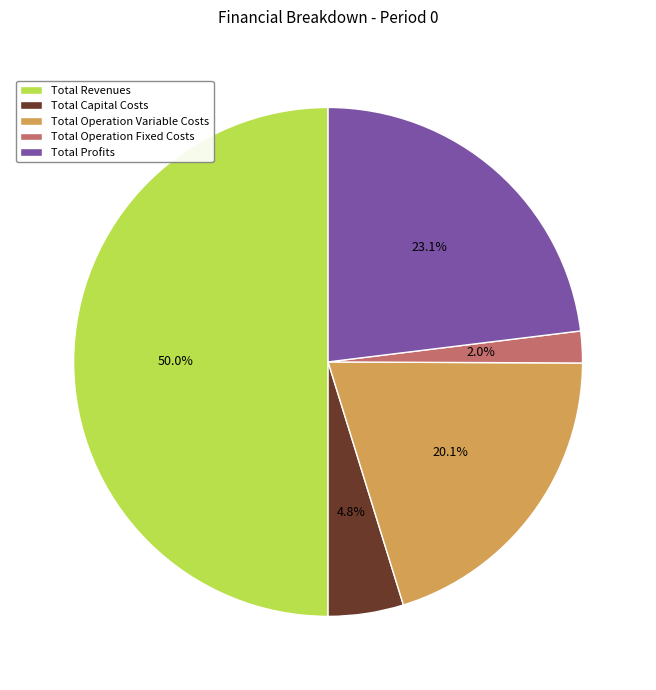

Rank the categories by value from lowest to highest.

Total Operation Fixed Costs, Total Capital Costs, Total Operation Variable Costs, Total Profits, Total Revenues